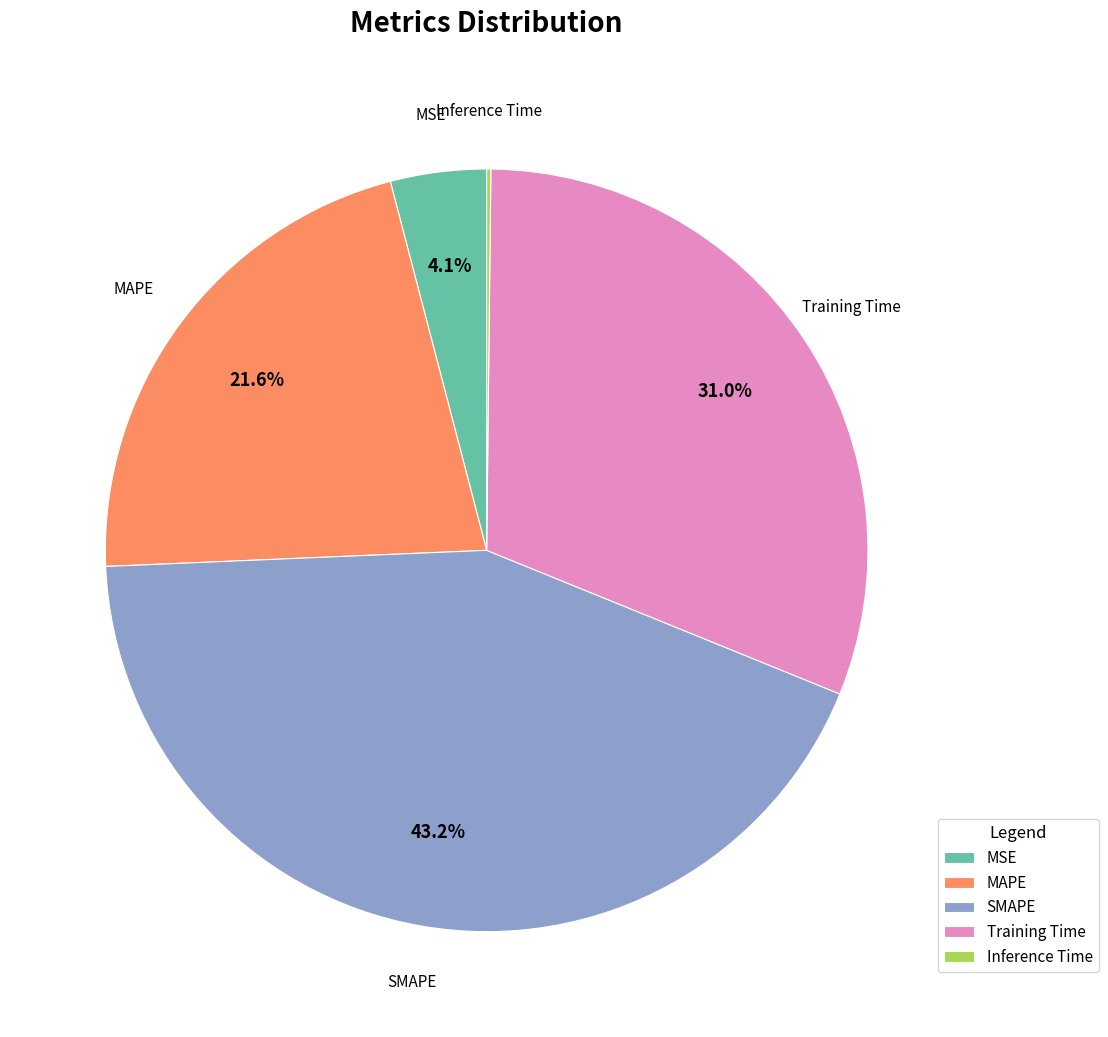

What is the largest slice in the pie chart?

SMAPE